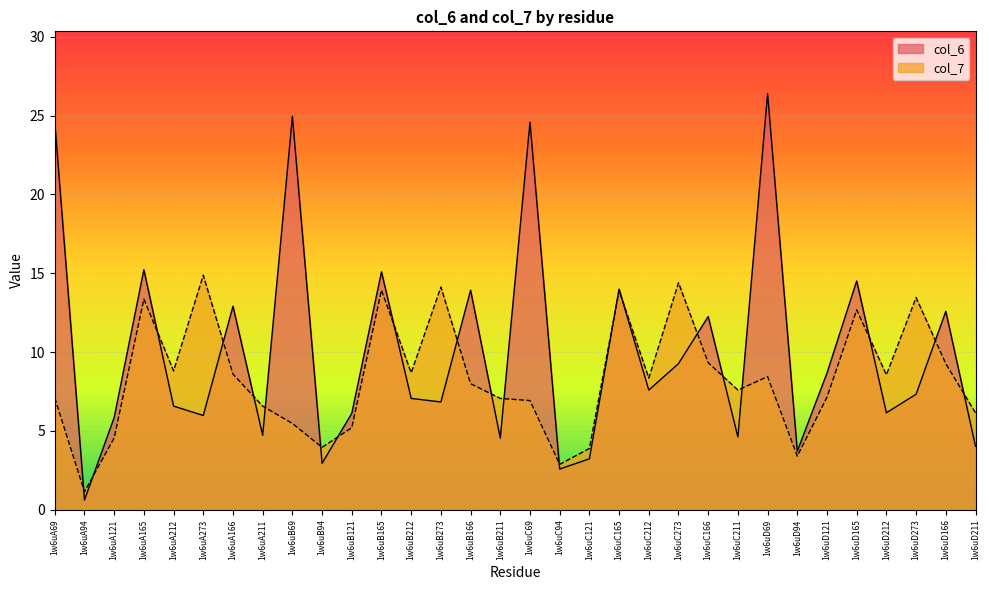

How many data points does each series have?

32